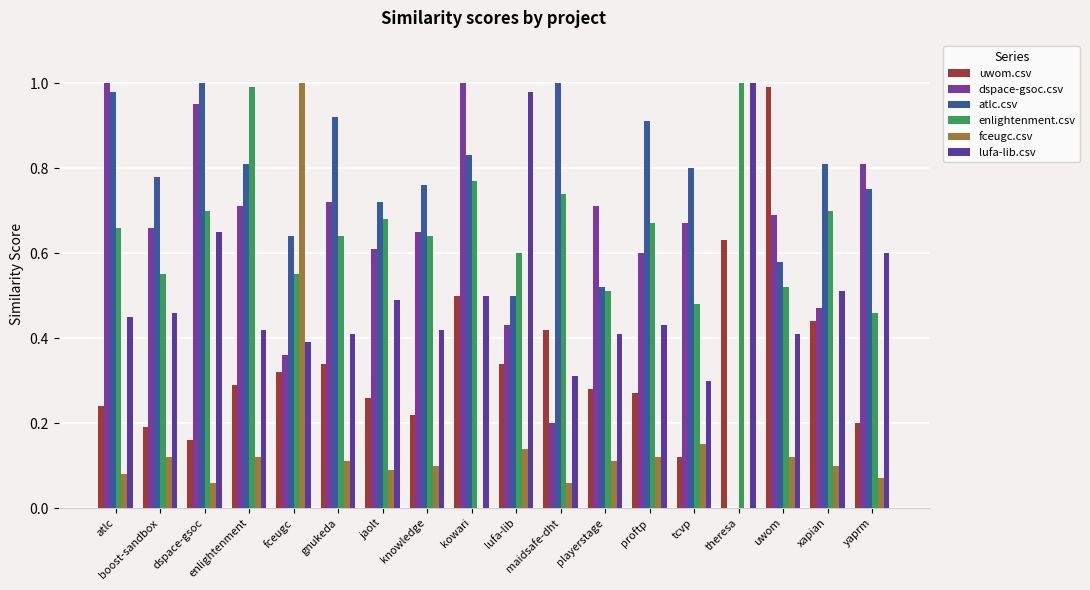

Does the chart contain stacked bars?

No